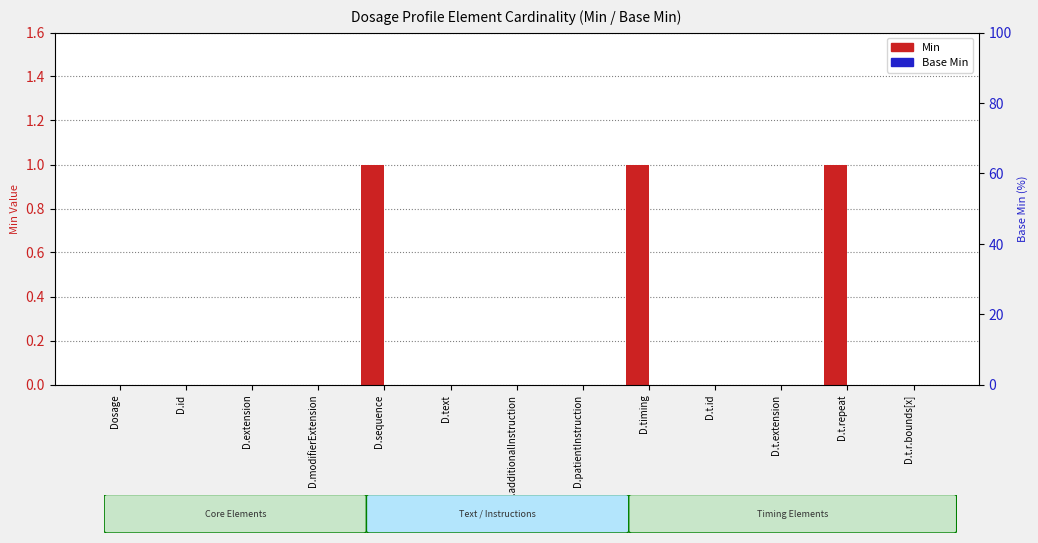

True or false: Base Min (%) has a value of 0 at D.timing.

True